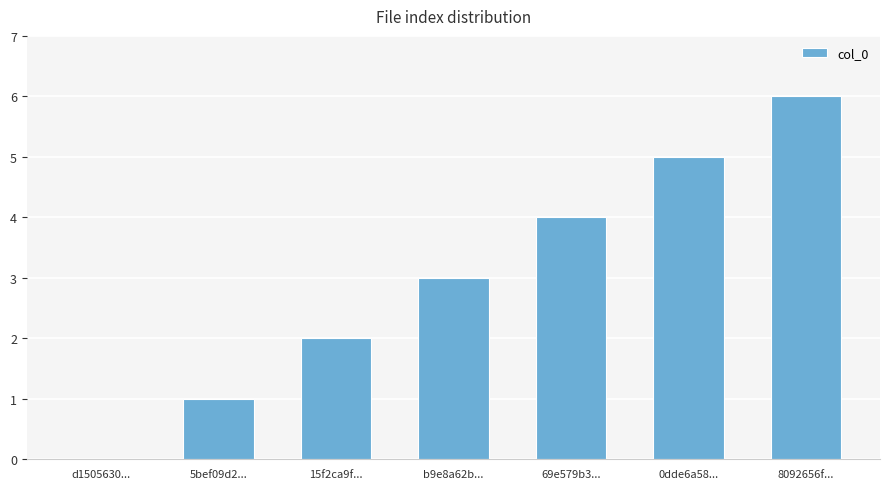

What is the change in value from d1505630... to b9e8a62b...?

+3